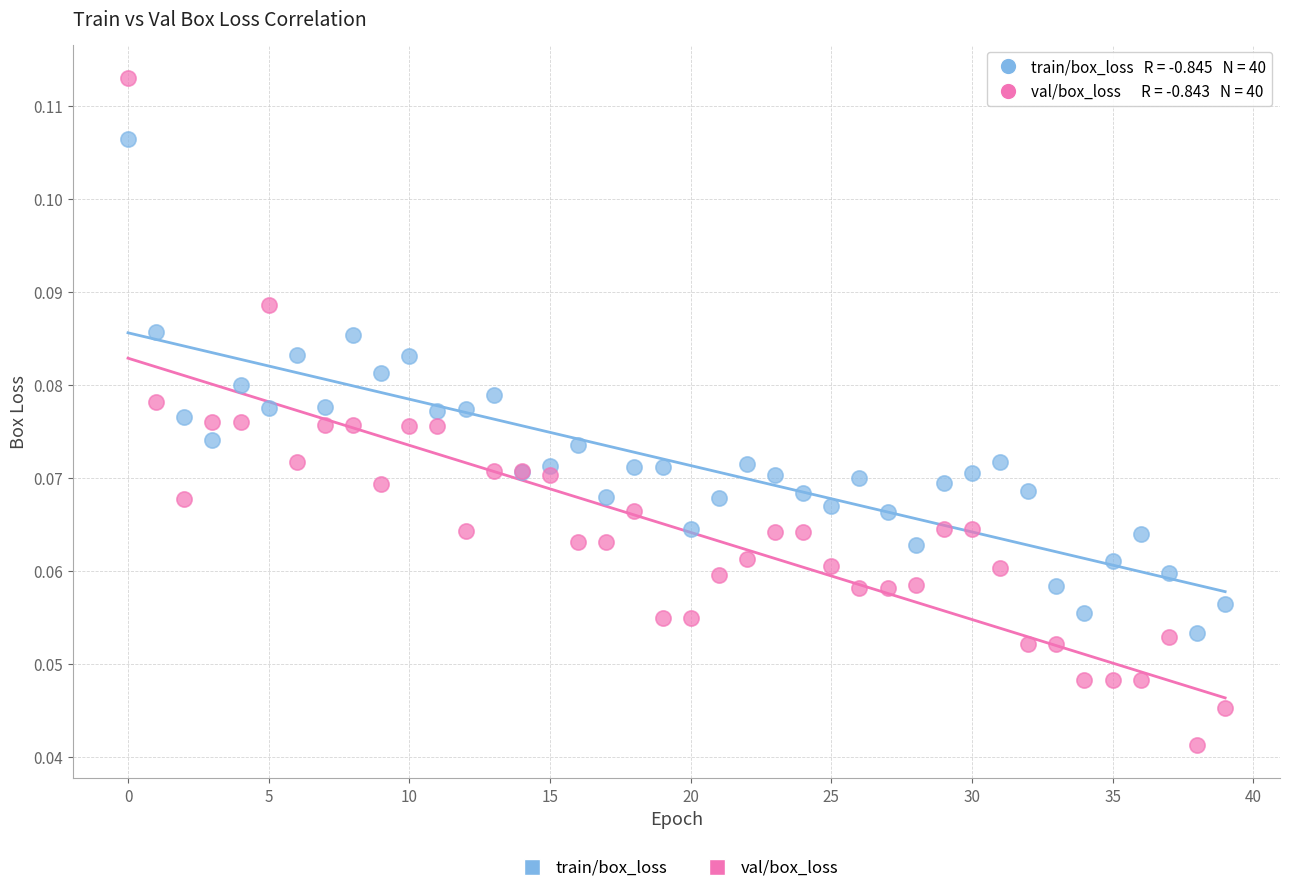

Which series has the largest Y range (max minus min)?

val/box_loss